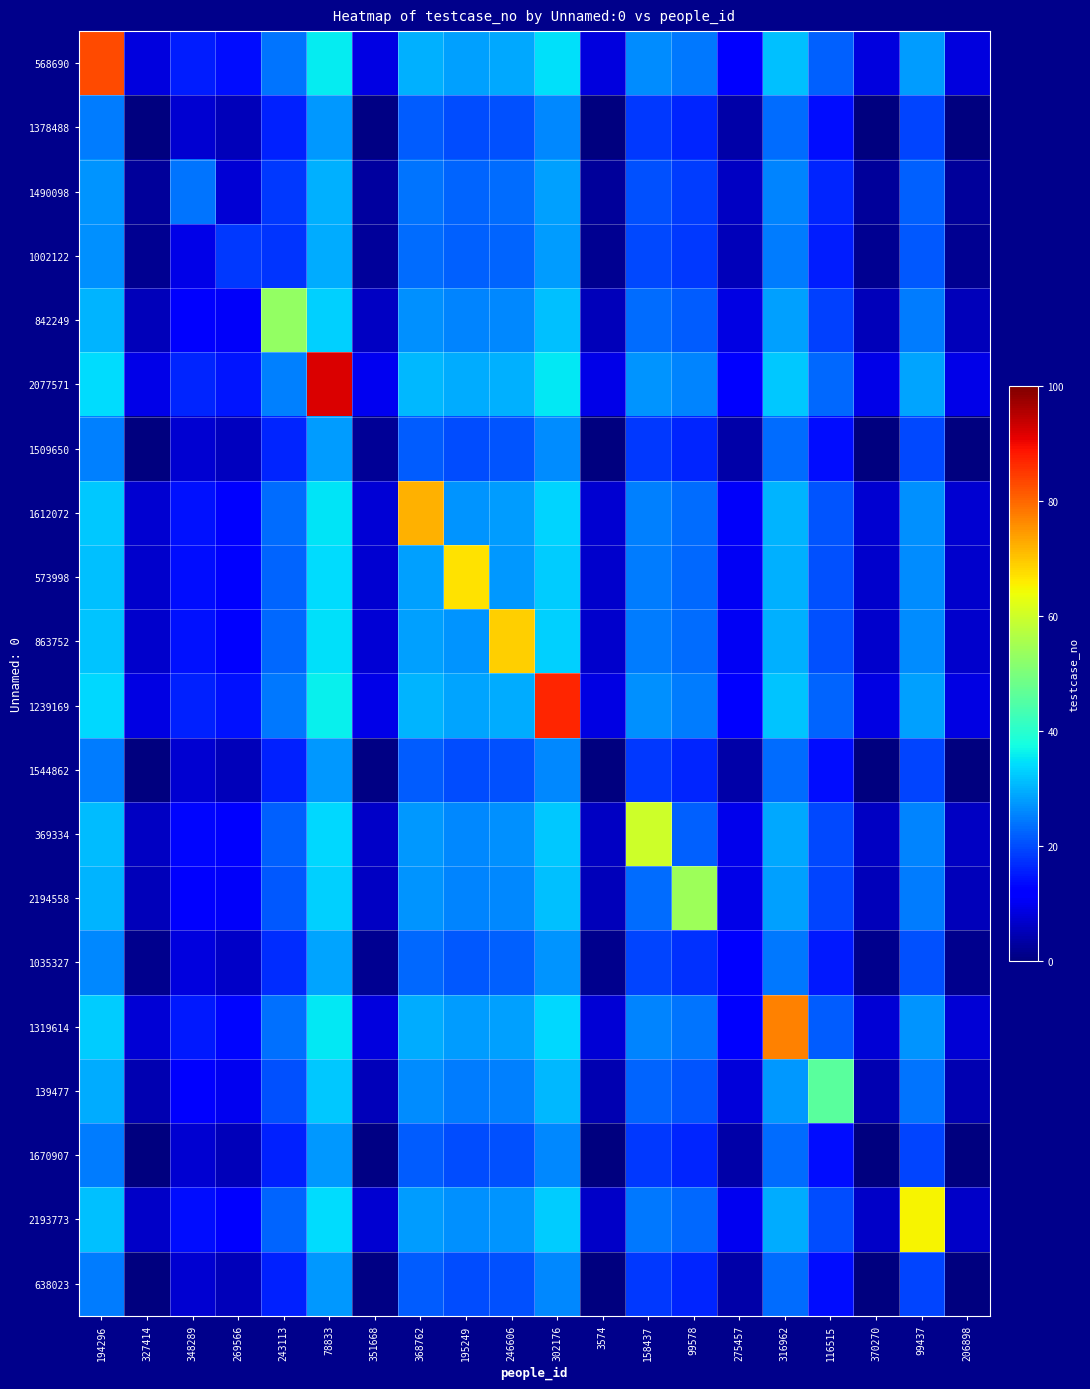

List the series in order of their peak value, lowest first.

1378488, 1544862, 1670907, 638023, 1509650, 1035327, 1002122, 1490098, 139477, 842249, 2194558, 369334, 2193773, 573998, 863752, 1612072, 1319614, 568690, 1239169, 2077571